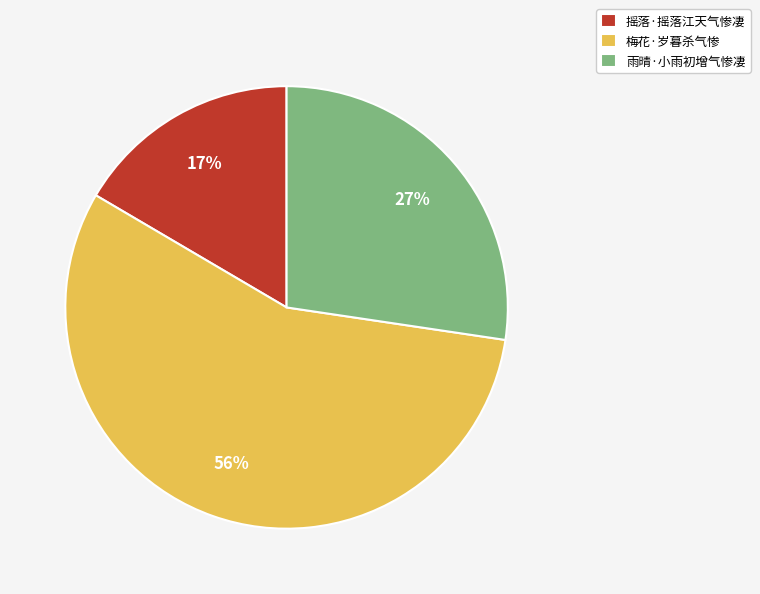

Between 摇落·摇落江天气惨凄 and 梅花·岁暮杀气惨, which is larger?

梅花·岁暮杀气惨